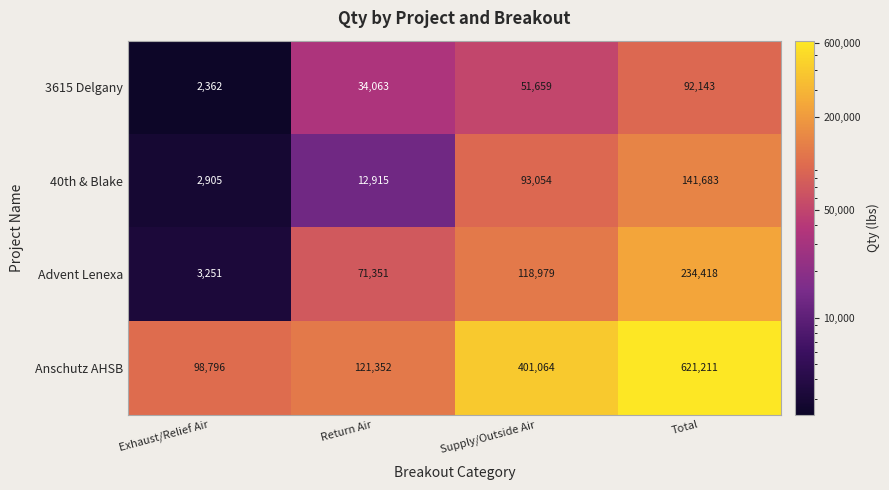

Which series has the widest spread of values?

Anschutz AHSB